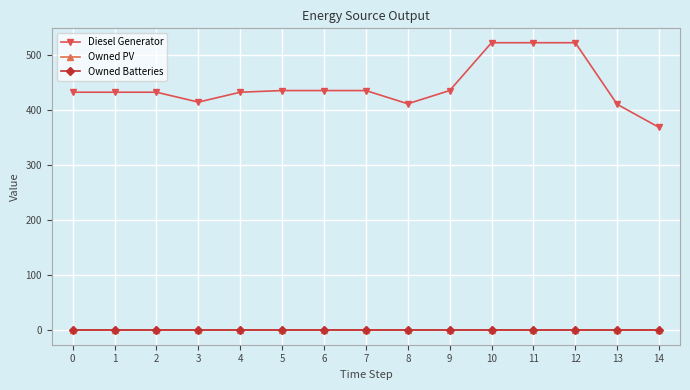

The value of Owned PV at 9 is 0. True or false?

True